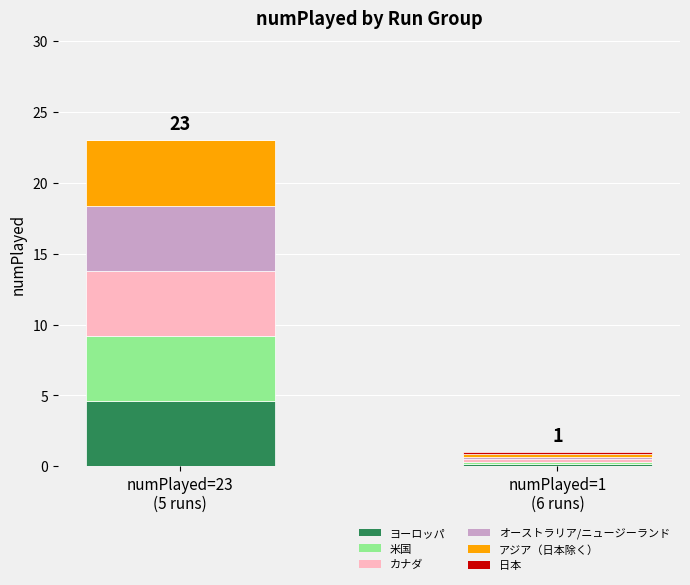

What is the highest value of the ヨーロッパ series?

4.6